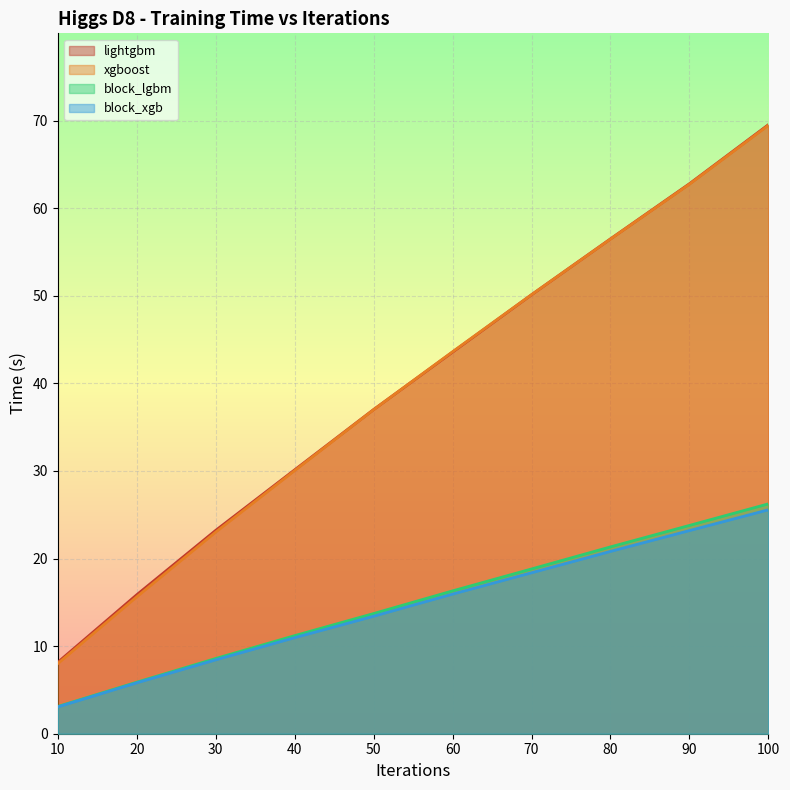

Which series has the largest range (max minus min)?

xgboost